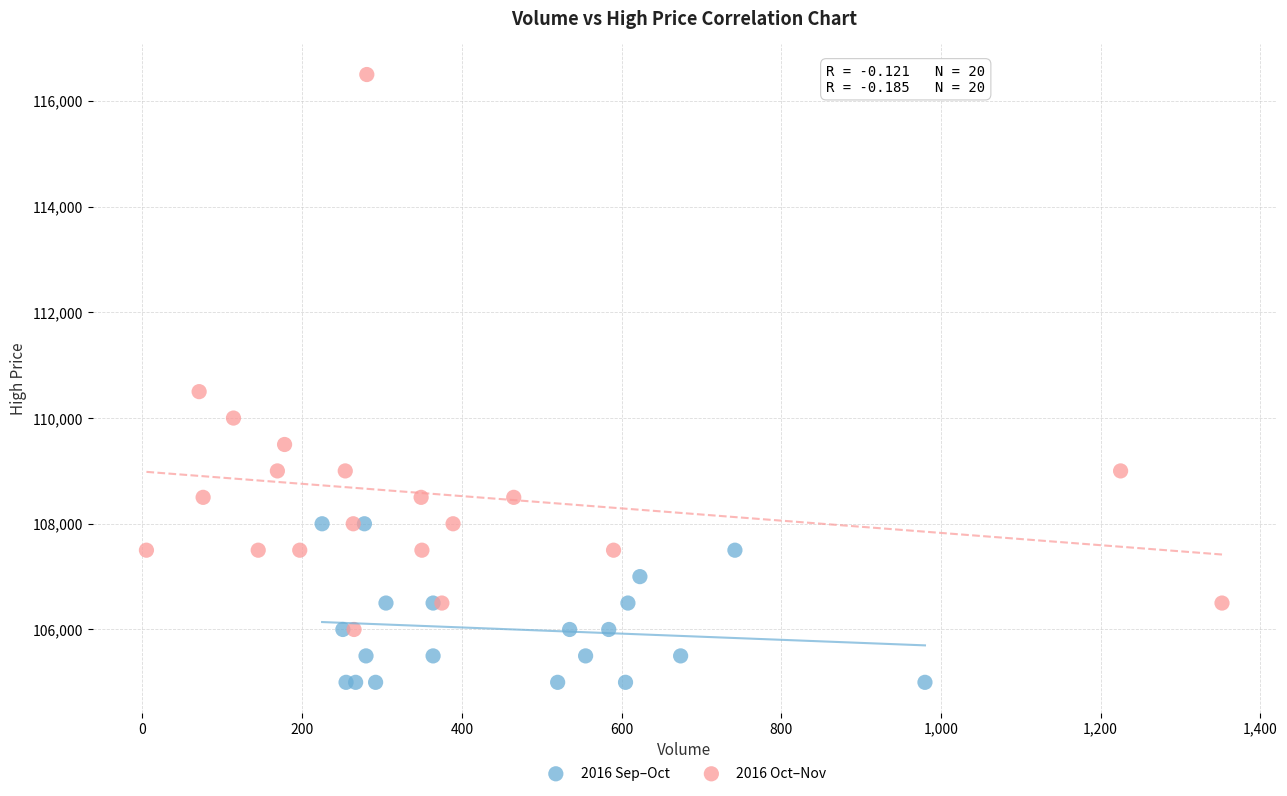

Which series contains the highest Y value?

2016 Oct–Nov